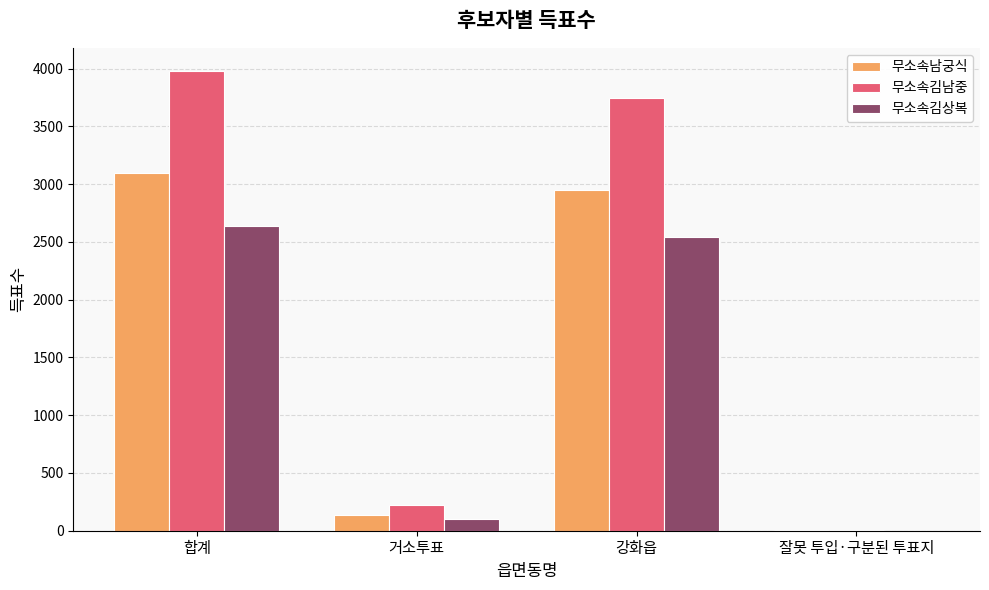

How many groups of bars are there?

4